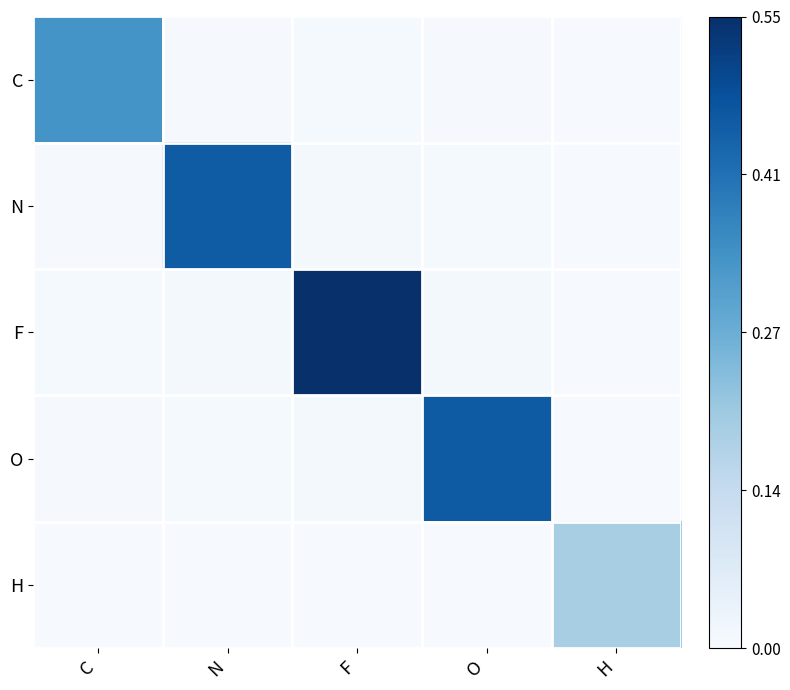

Rank the series at C from highest to lowest value.

C, F, O, N, H